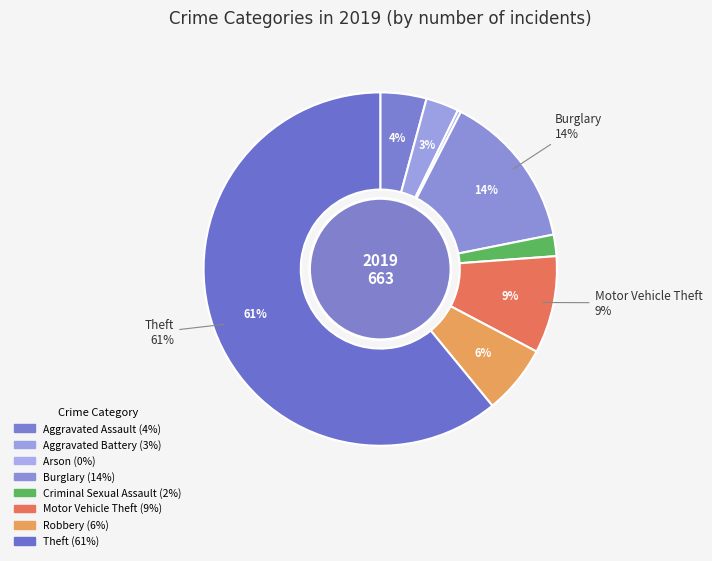

How many slices are in this pie chart?

8